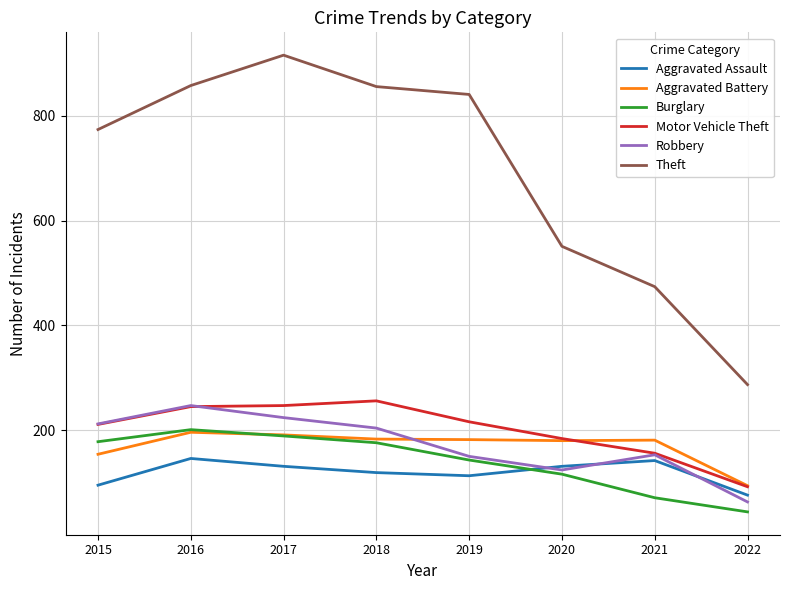

Which series has the largest total across all categories?

Theft